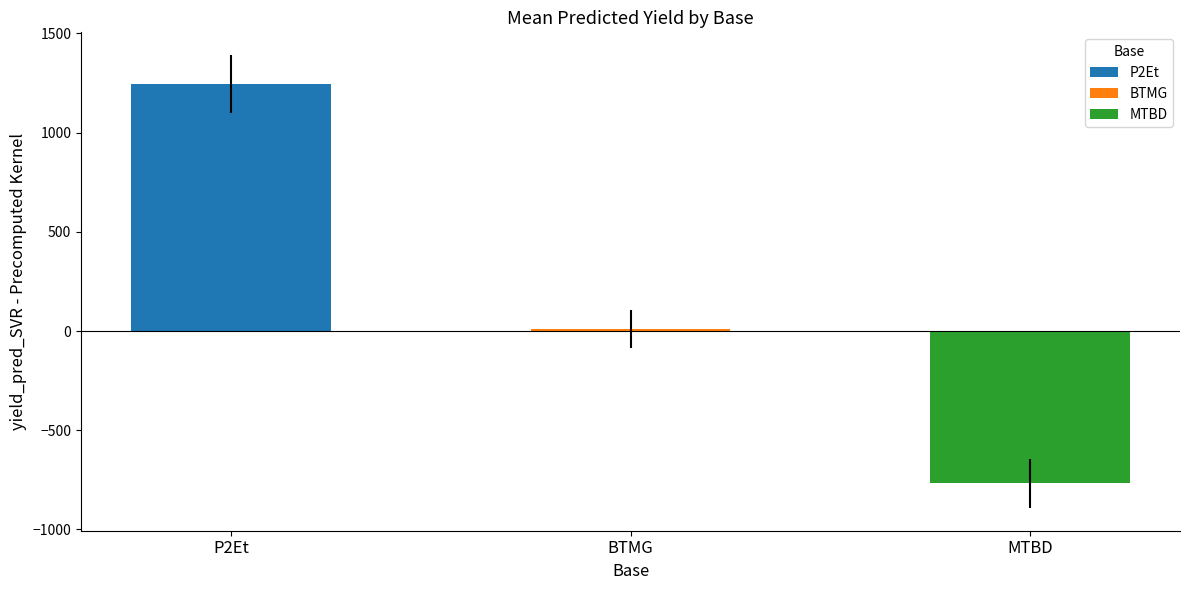

Rank the series by their average value, from lowest to highest.

MTBD, BTMG, P2Et